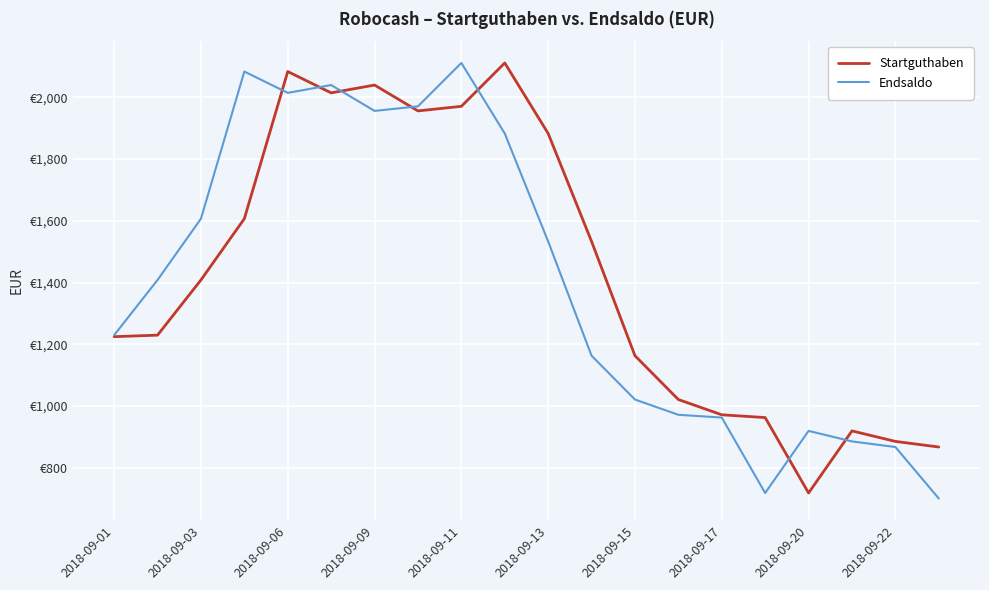

Does the chart have visible grid lines?

Yes